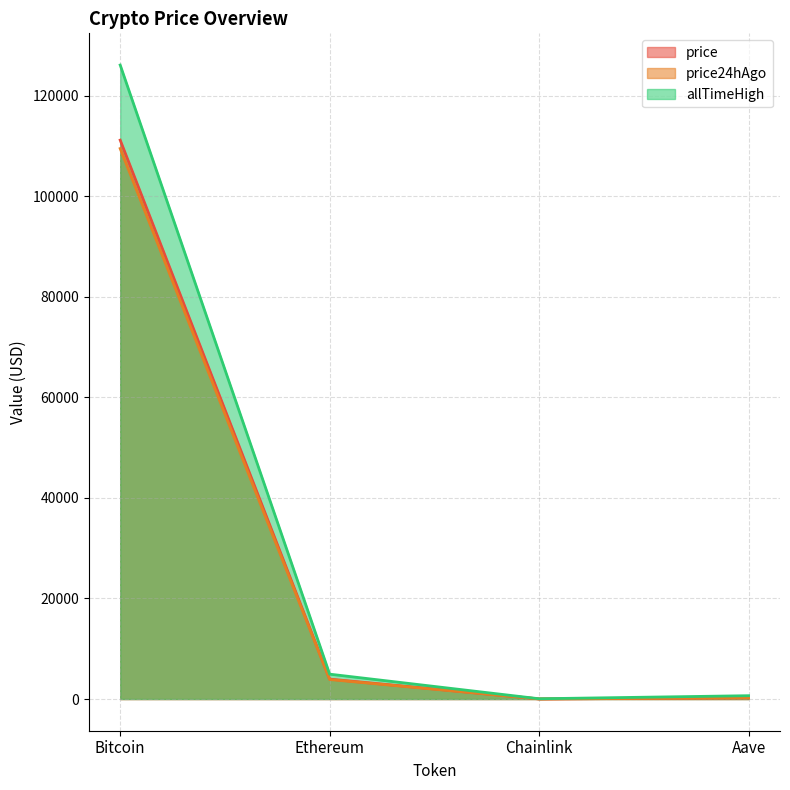

Which has a higher value, Ethereum or Aave?

Ethereum